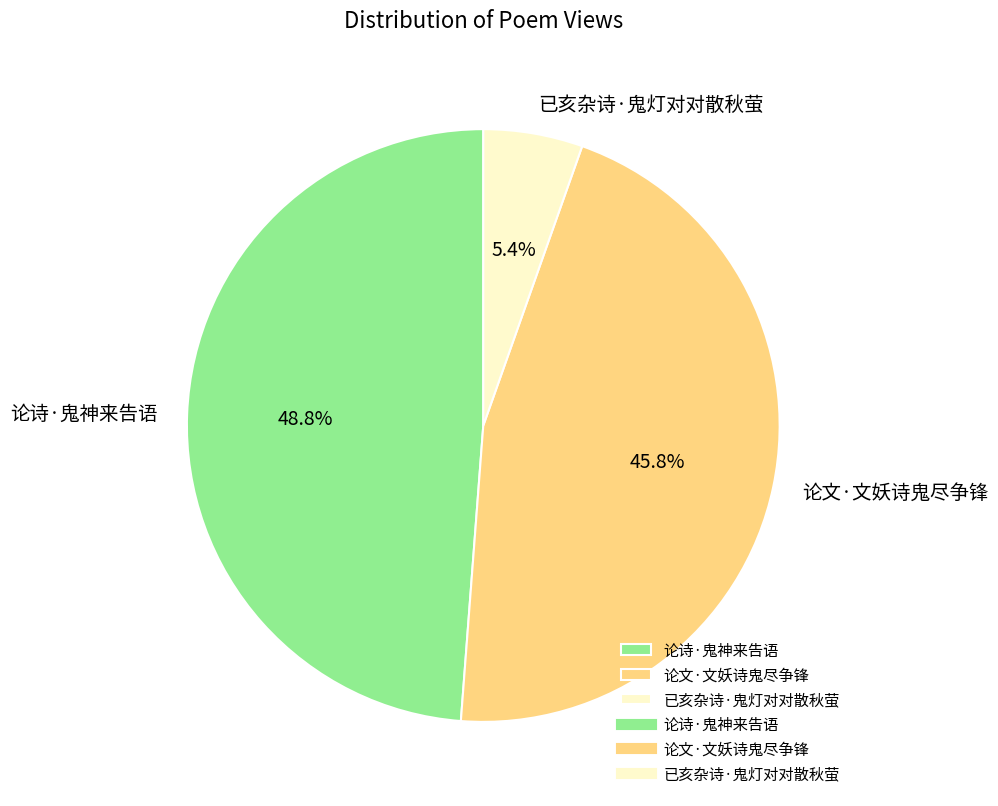

To the nearest percent, what percentage of the pie is 论文·文妖诗鬼尽争锋?

46%